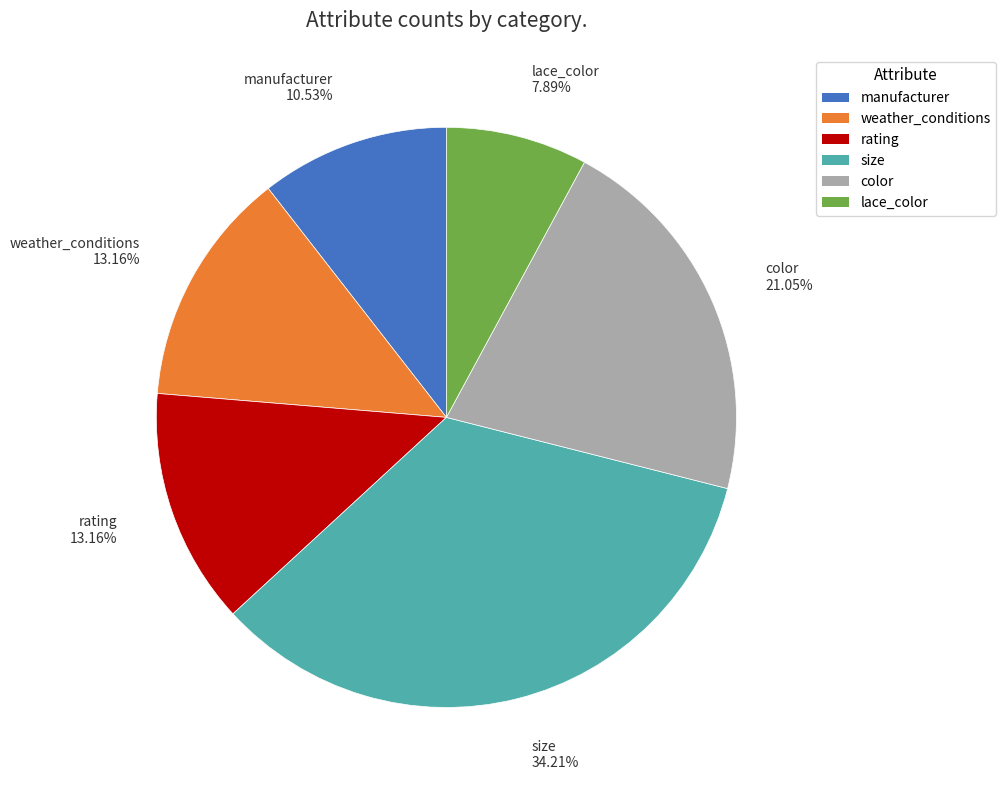

Approximately how many times larger is the value at manufacturer compared to size?

0.3